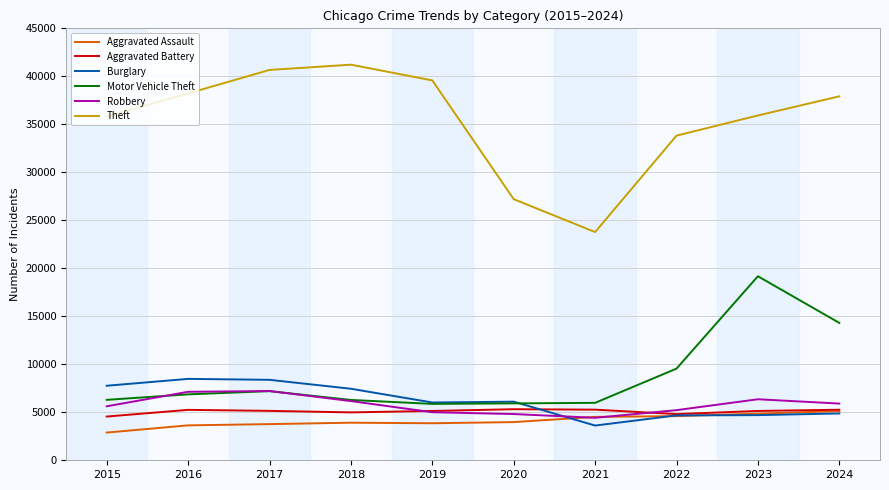

True or false: Burglary and Theft intersect in this chart.

False